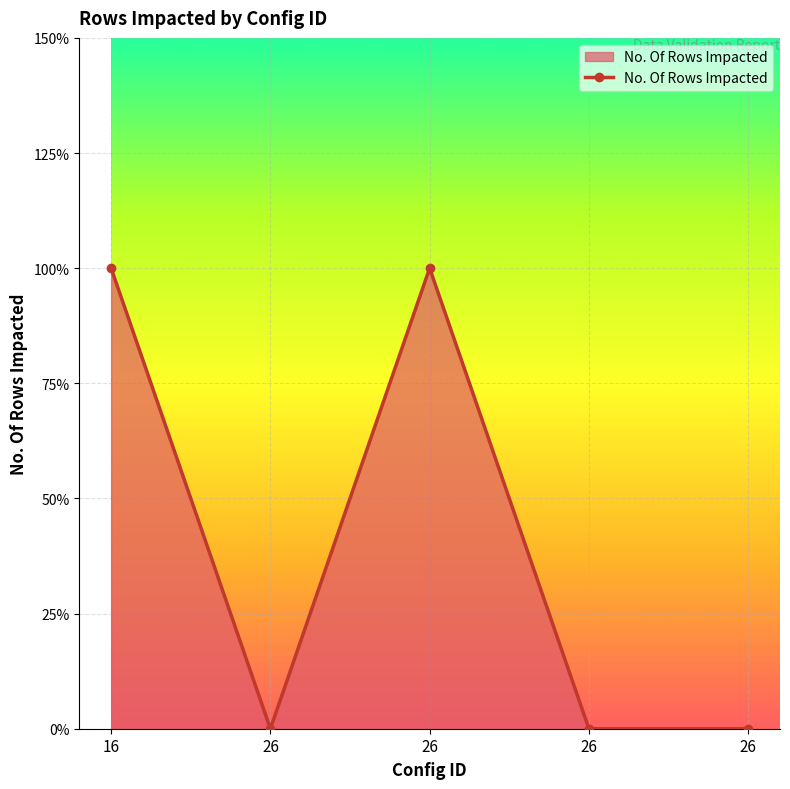

Does the chart have visible grid lines?

Yes